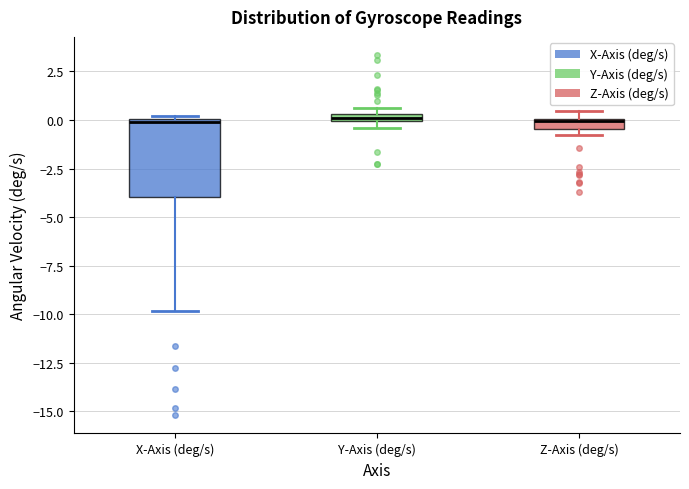

Where is the upper edge of the box for X-Axis (deg/s) on the y-axis? The values are not printed on the chart, so give them approximately, as read against the axis.

0.0